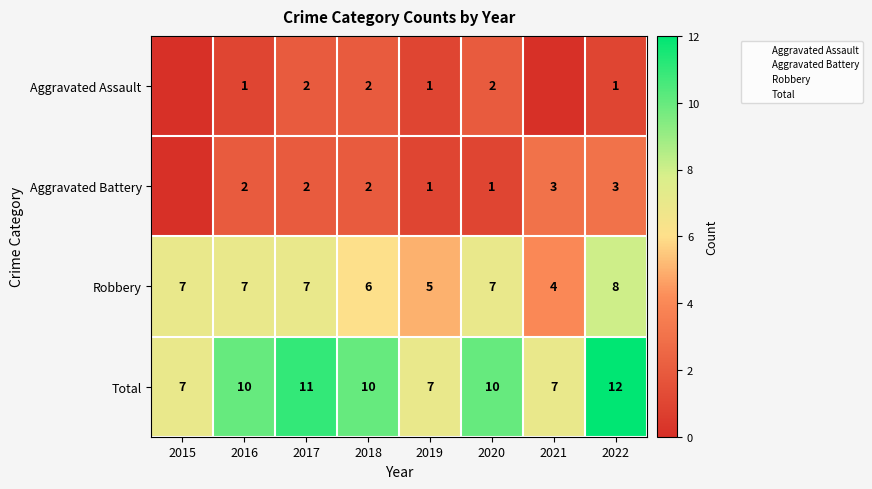

The Aggravated Battery series shows 3 at 2021. True or false?

True